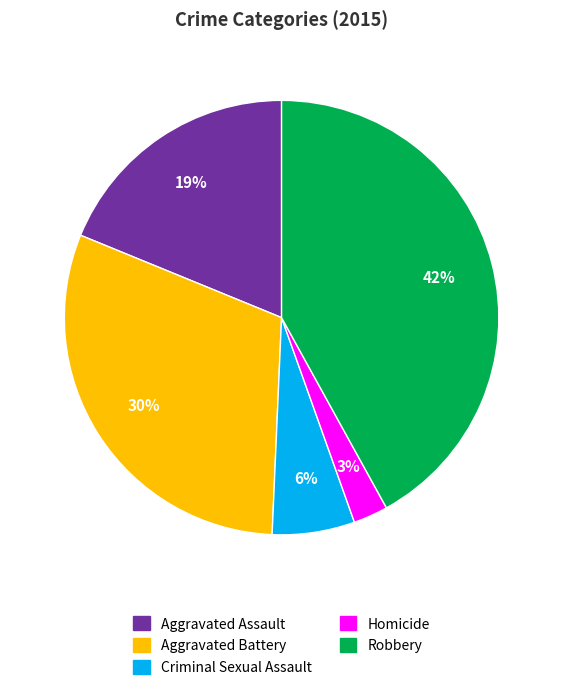

What is the ratio of the value at Aggravated Battery to the value at Criminal Sexual Assault?

5.0